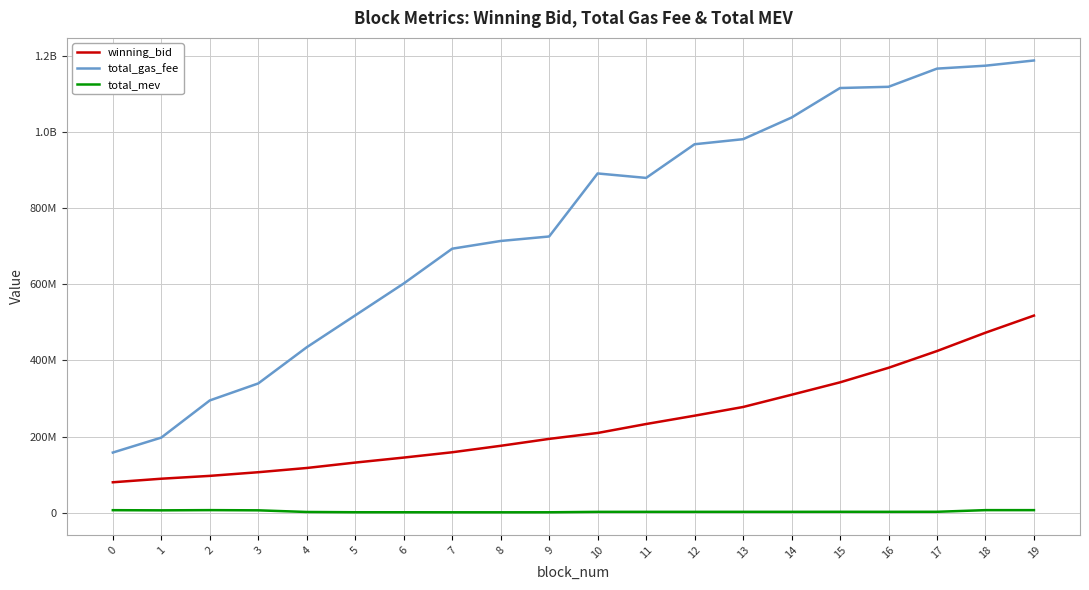

What is the sum of the total_gas_fee values at 9 and 10?

1617699988.0